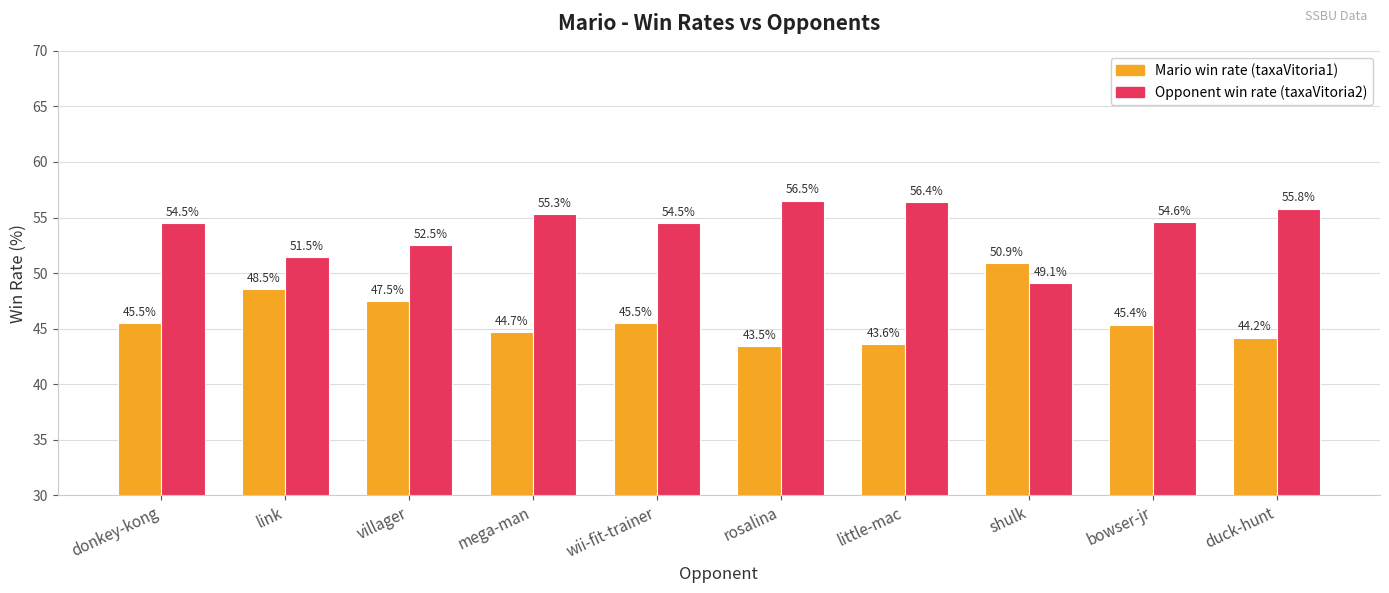

What is the spread (max minus min) of values at villager?

5.0